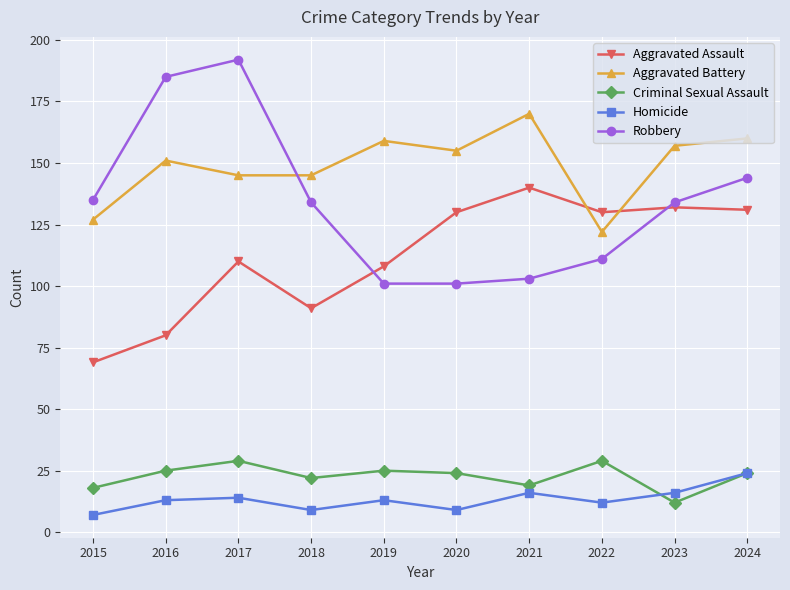

Reading left to right, what are all the values shown in this chart?

Aggravated Assault: 2015=69	2016=80	2017=110	2018=91	2019=108	2020=130	2021=140	2022=130	2023=132	2024=131
Aggravated Battery: 2015=127	2016=151	2017=145	2018=145	2019=159	2020=155	2021=170	2022=122	2023=157	2024=160
Criminal Sexual Assault: 2015=18	2016=25	2017=29	2018=22	2019=25	2020=24	2021=19	2022=29	2023=12	2024=24
Homicide: 2015=7	2016=13	2017=14	2018=9	2019=13	2020=9	2021=16	2022=12	2023=16	2024=24
Robbery: 2015=135	2016=185	2017=192	2018=134	2019=101	2020=101	2021=103	2022=111	2023=134	2024=144